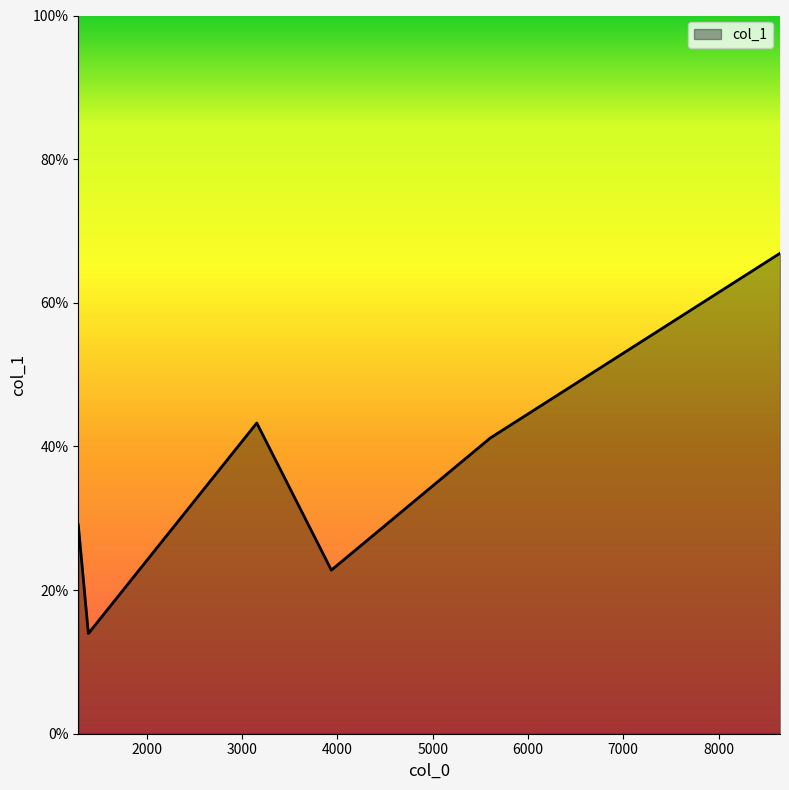

What is the smallest value displayed?

14.0